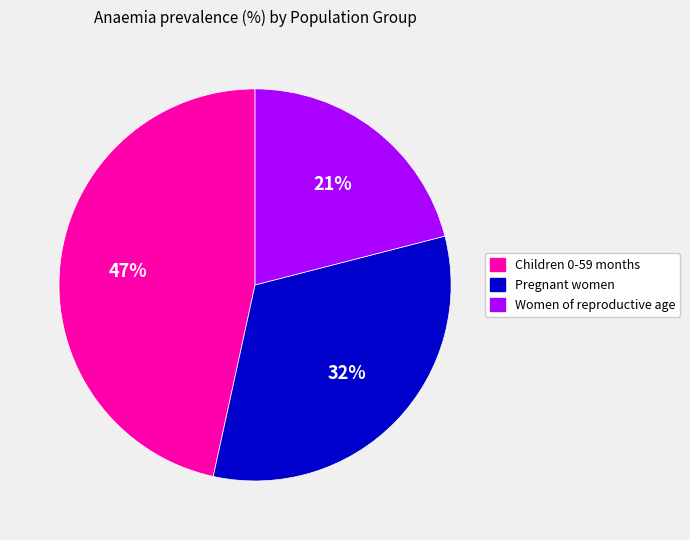

Does any single category account for the majority?

No